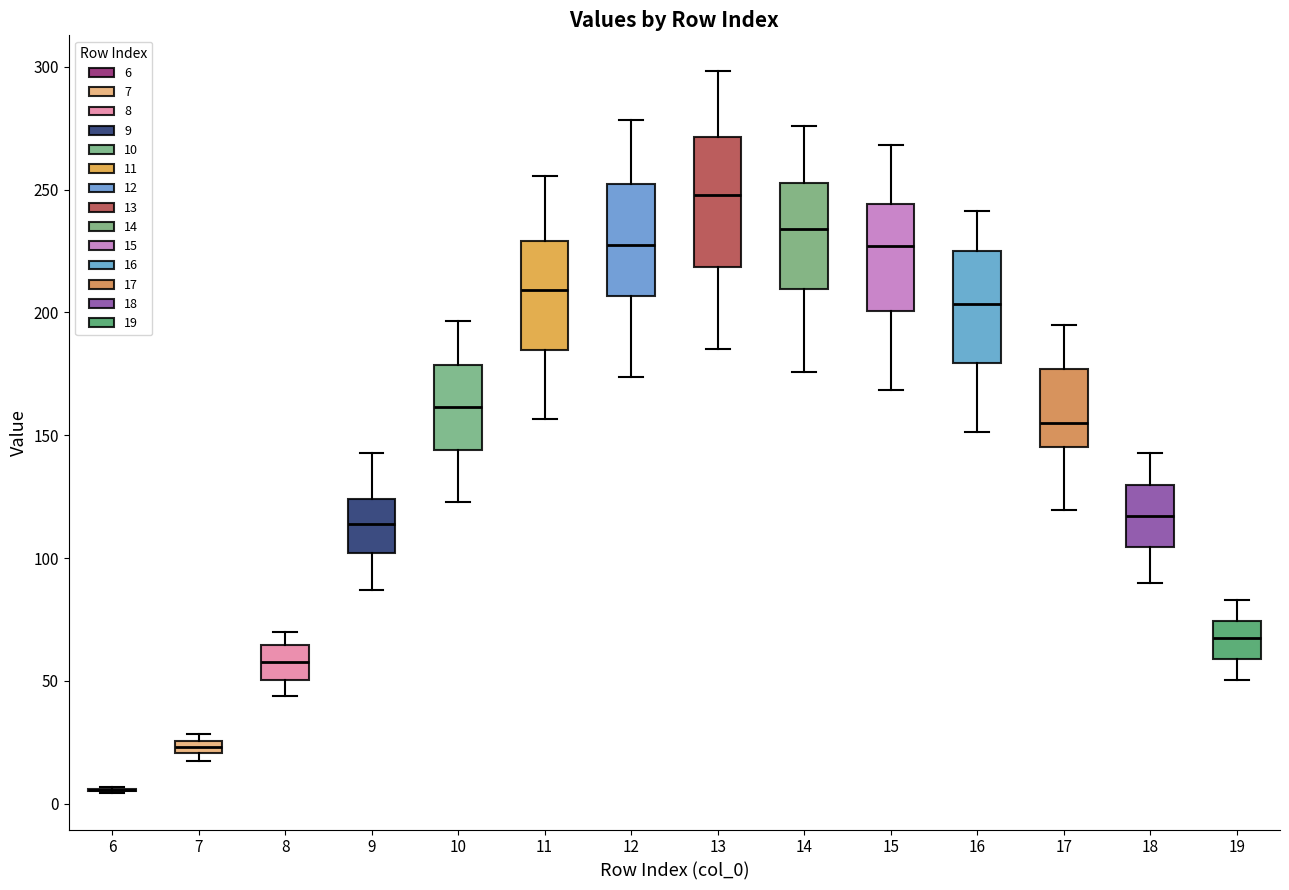

Which box is the tallest, from its lower edge to its upper edge?

13